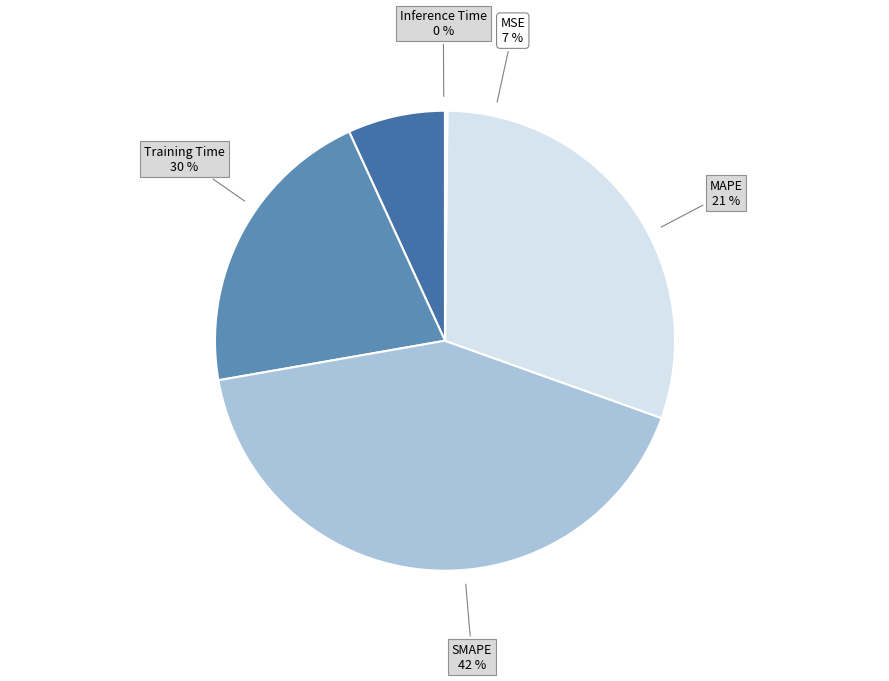

Is MSE the majority of the pie?

No